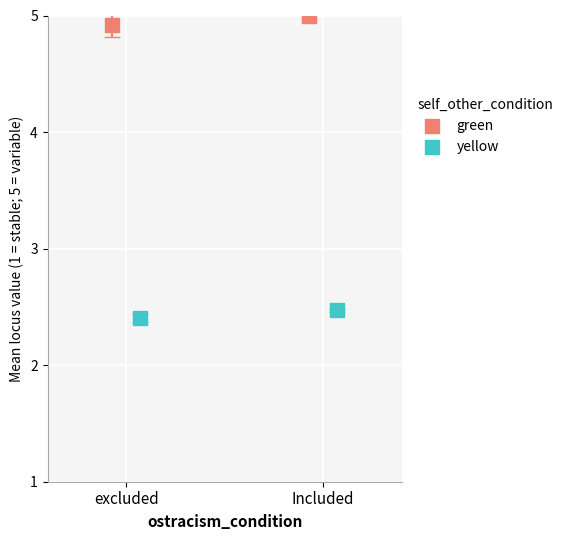

What are all the series names shown in the legend?

green, yellow